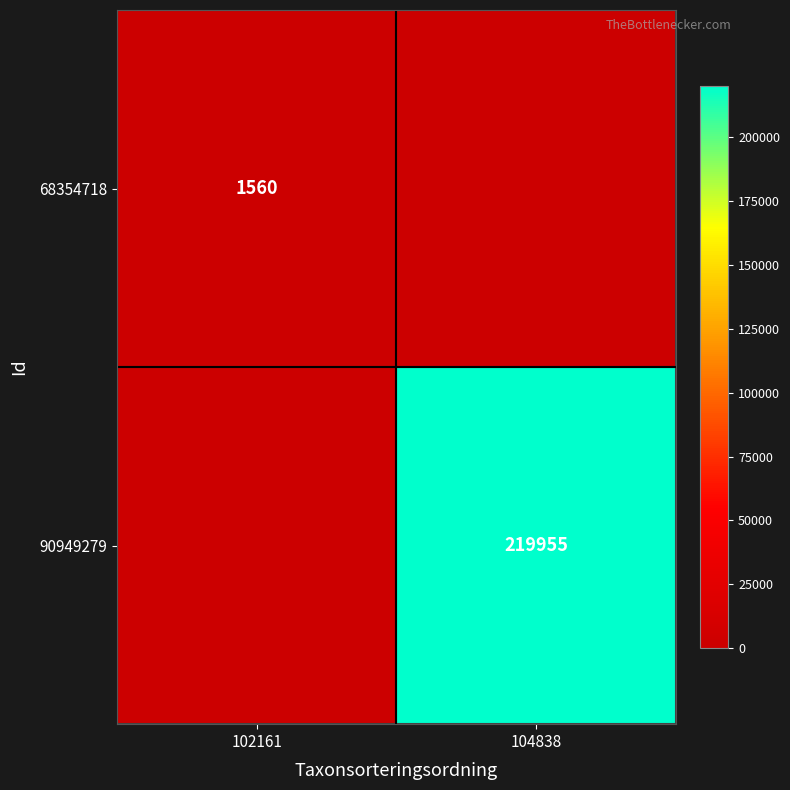

Is the value of 90949279 at 104838 greater than the value of 68354718 at 102161?

Yes